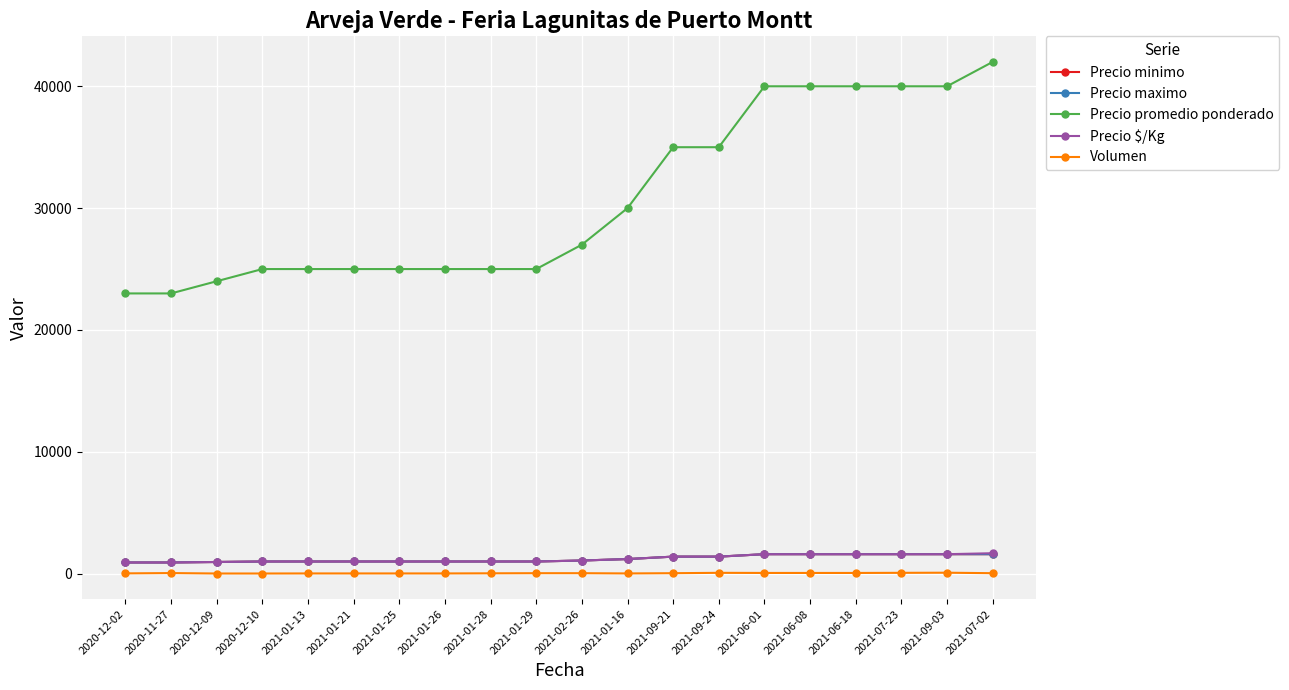

How many lines are shown in the chart?

5